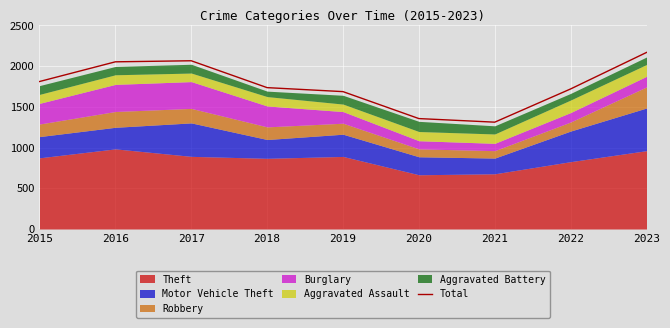

Does the chart display data point markers on the line(s)?

No